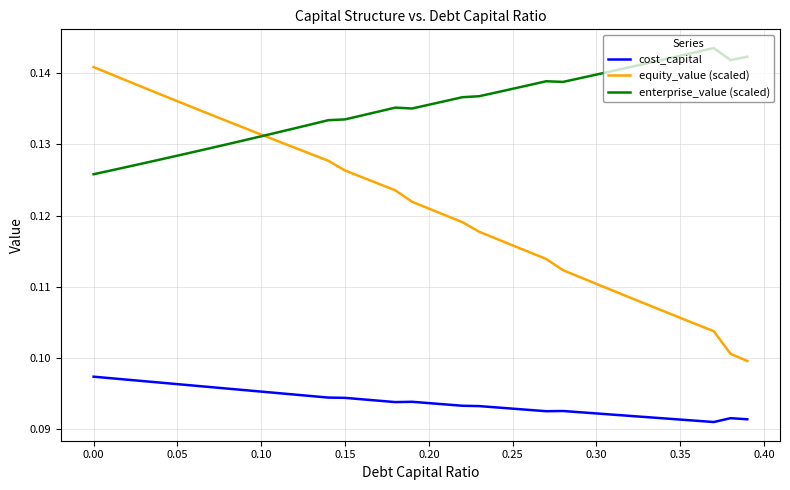

Rank the series by their average value, from lowest to highest.

cost_capital, equity_value (scaled), enterprise_value (scaled)